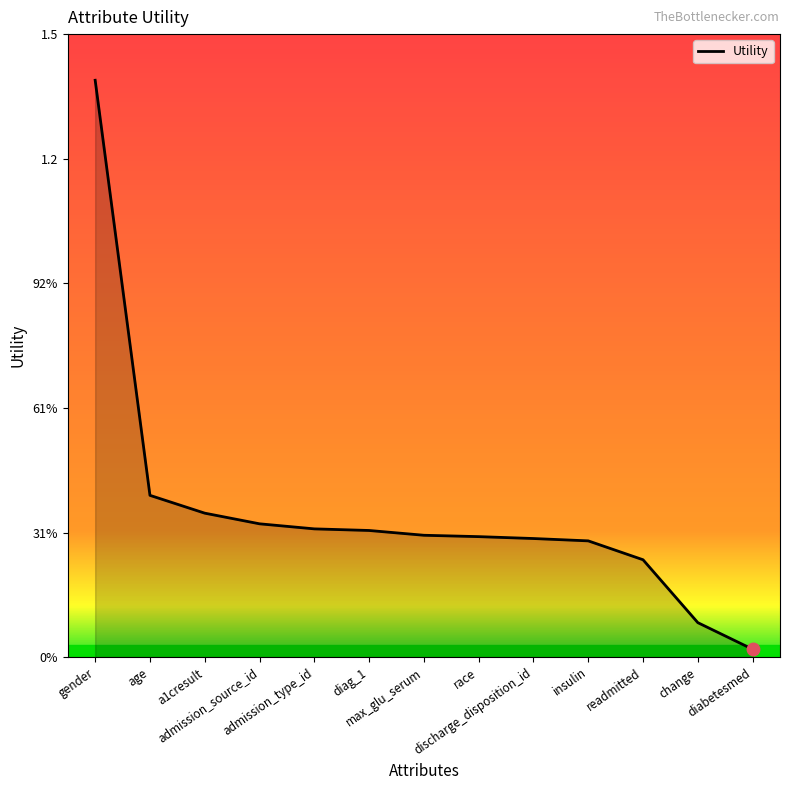

Reading left to right, what are all the values shown in this chart?

gender=1.4	age=0.4	a1cresult=0.4	admission_source_id=0.3	admission_type_id=0.3	diag_1=0.3	max_glu_serum=0.3	race=0.3	discharge_disposition_id=0.3	insulin=0.3	readmitted=0.2	change=0.1	diabetesmed=0.0